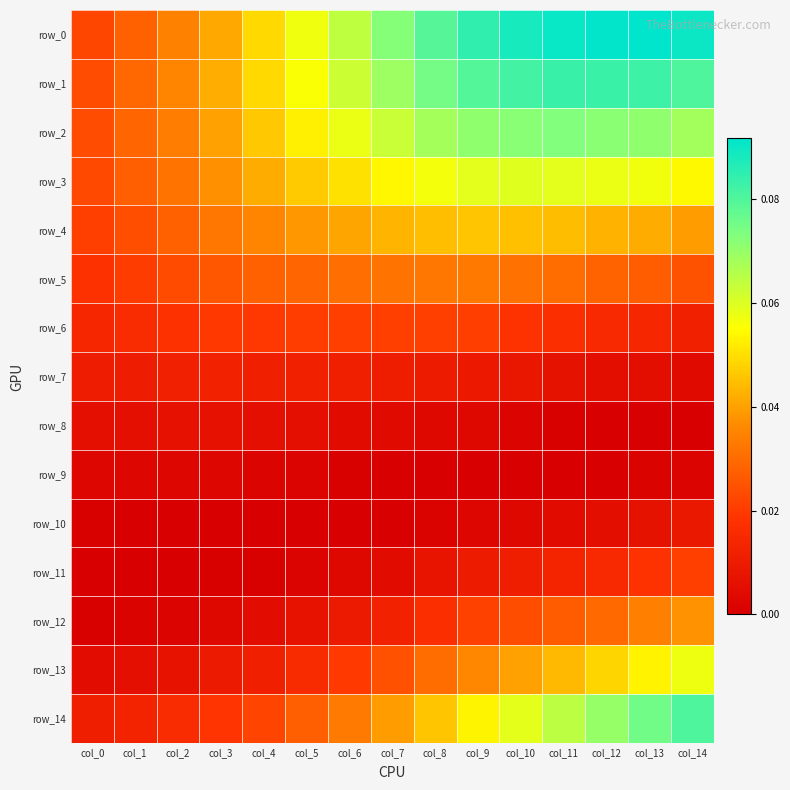

Rank the series at col_0 from highest to lowest value.

row_1, row_2, row_3, row_0, row_4, row_5, row_6, row_14, row_7, row_8, row_13, row_9, row_10, row_12, row_11